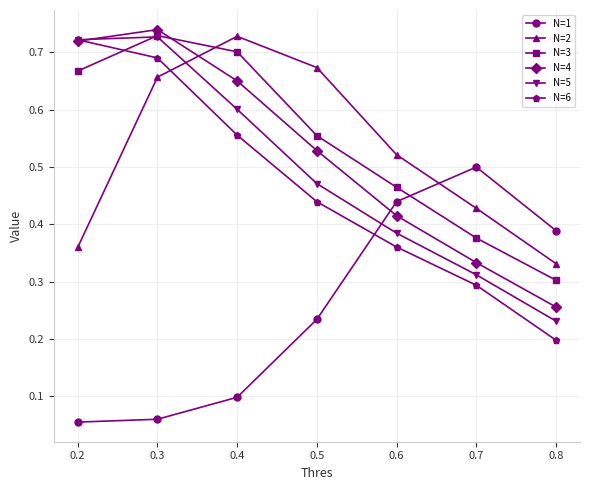

List the labels in order of N=2 value, largest first.

0.4, 0.5, 0.3, 0.6, 0.7, 0.2, 0.8